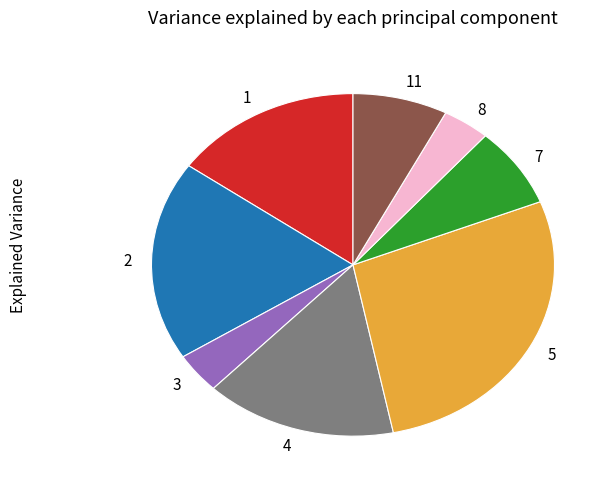

Count the number of slices in the pie.

8